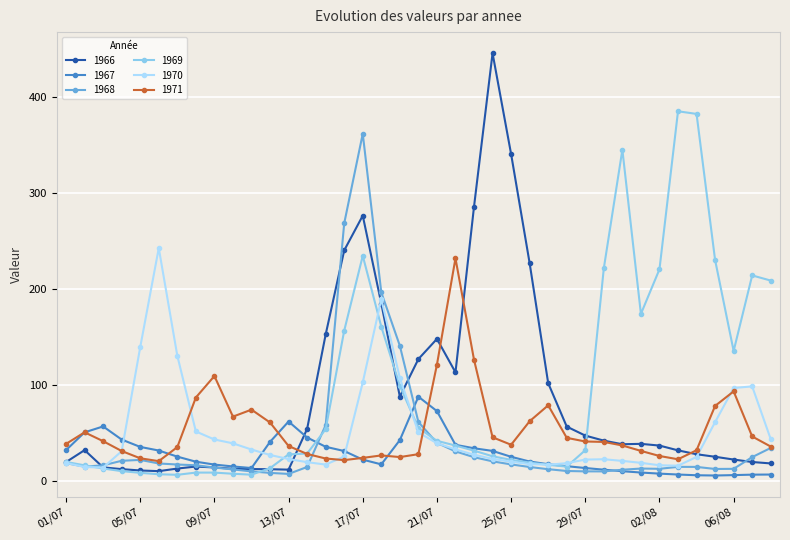

What is the value of the 1971 point at the 29th from the left?

40.8